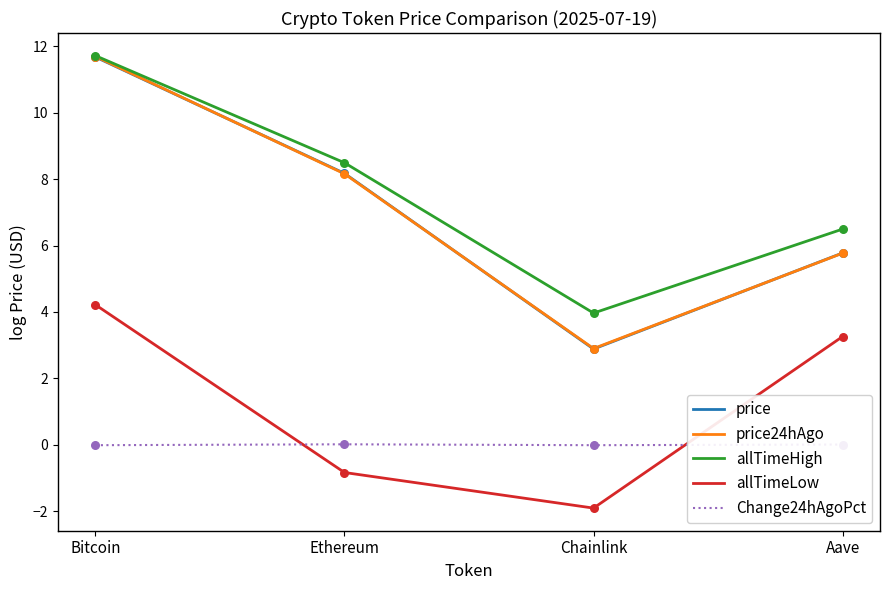

What is the total value across all series at Ethereum?

24.0